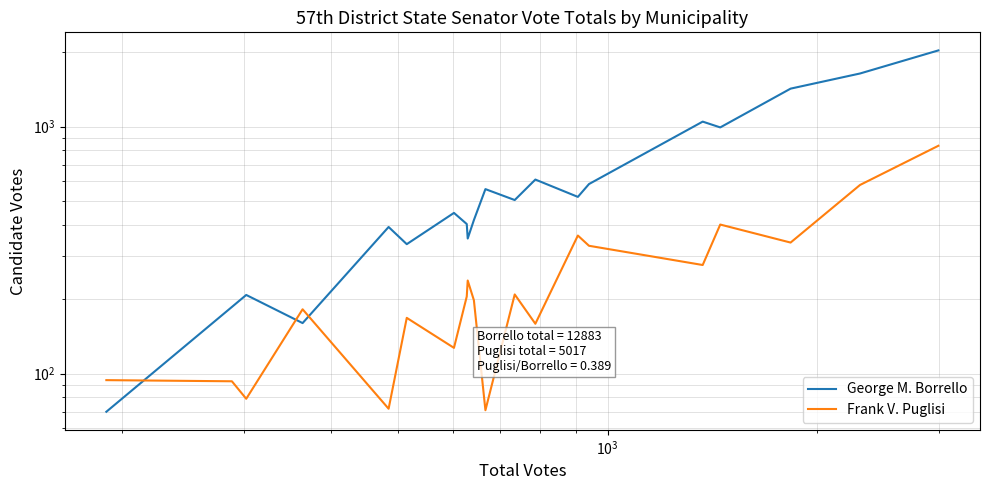

How many values in the Frank V. Puglisi series exceed 205?

9